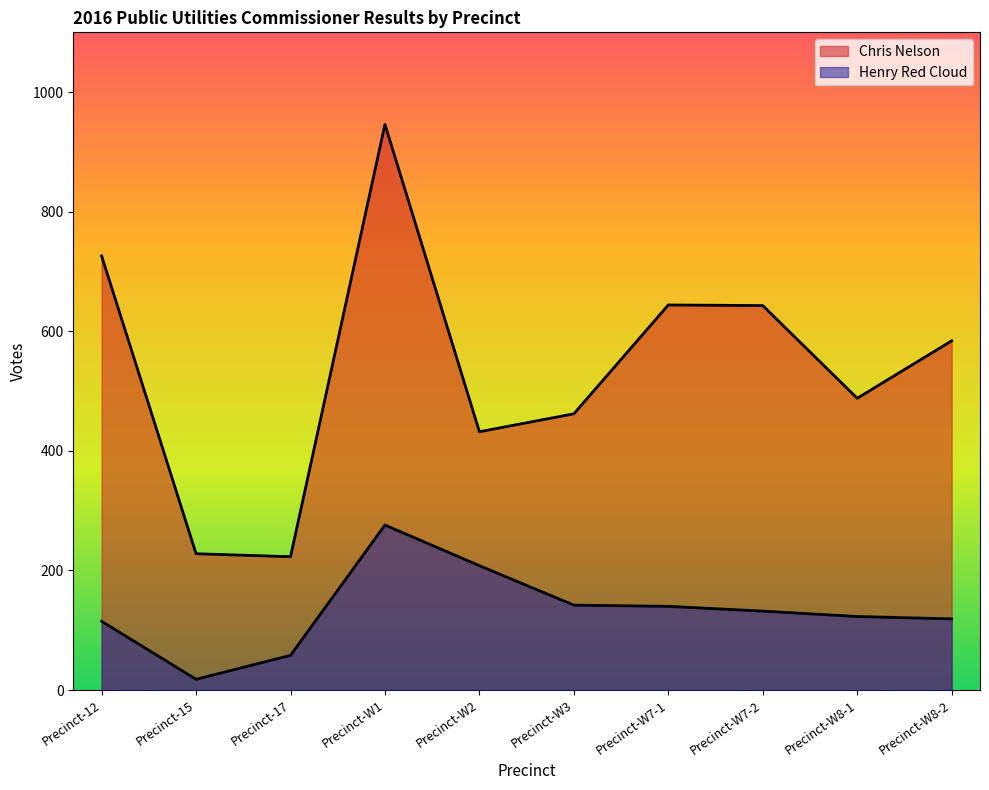

True or false: Henry Red Cloud and Chris Nelson cross at least once.

False